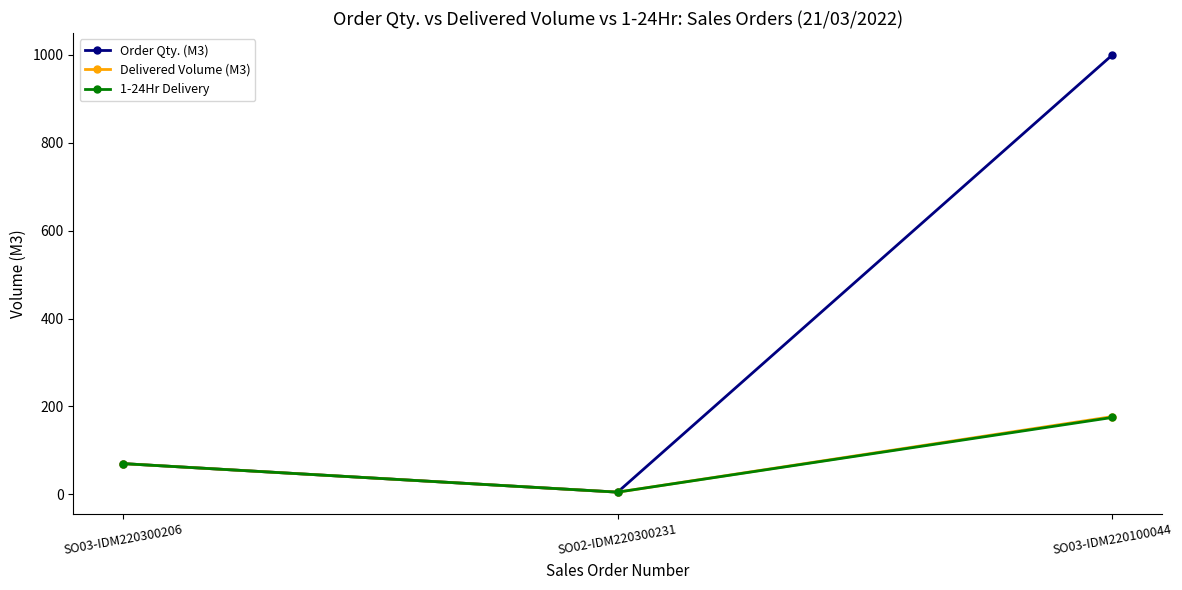

Is it true that Order Qty. (M3) equals 1000 at SO03-IDM220100044?

True